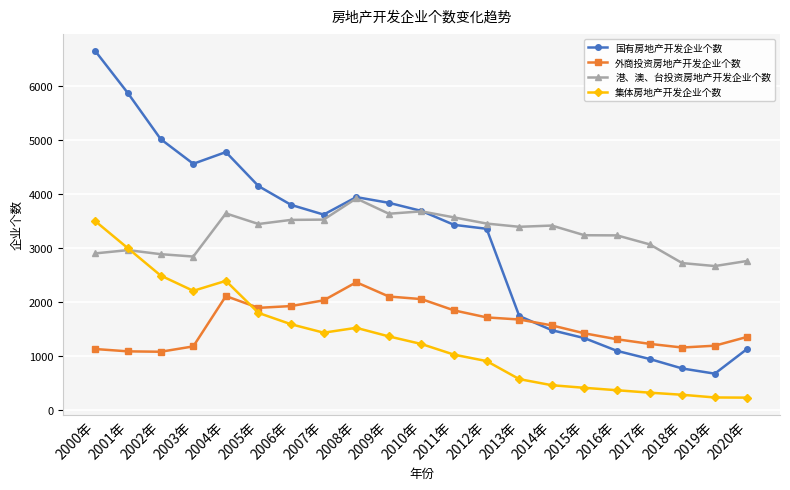

What position from the right is 2010年?

11